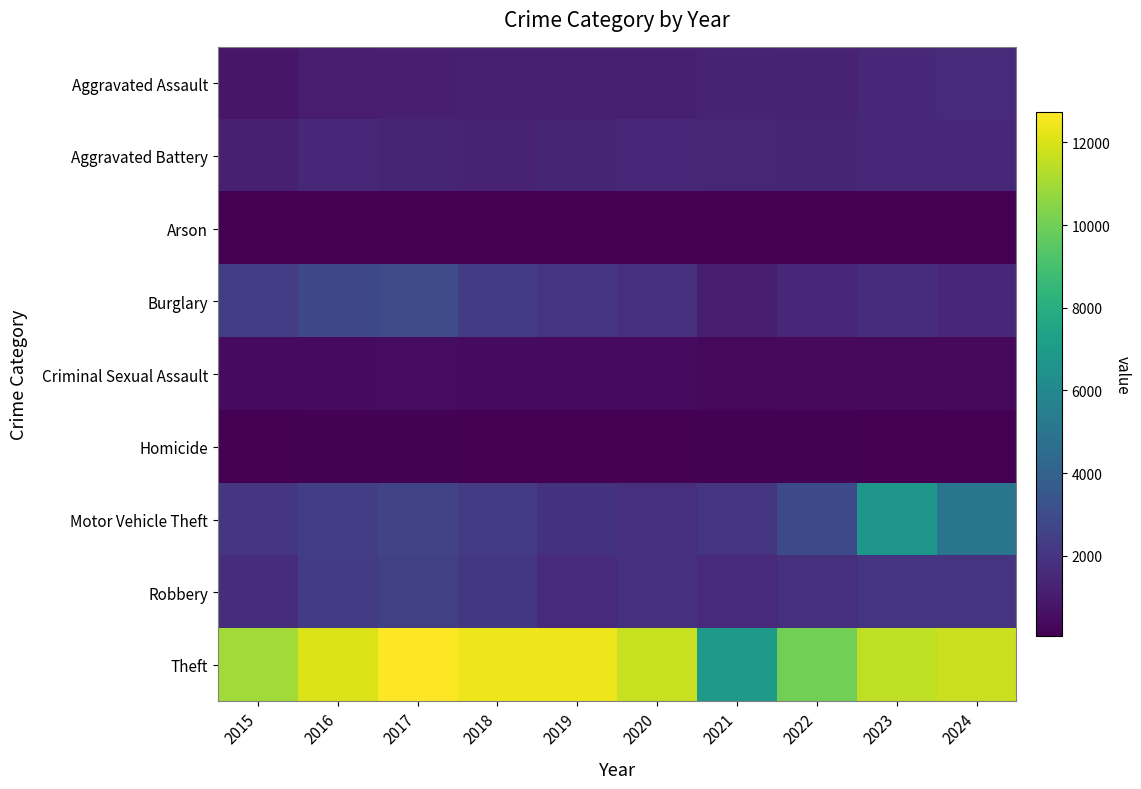

At which category does the chart reach its peak across all series?

2017